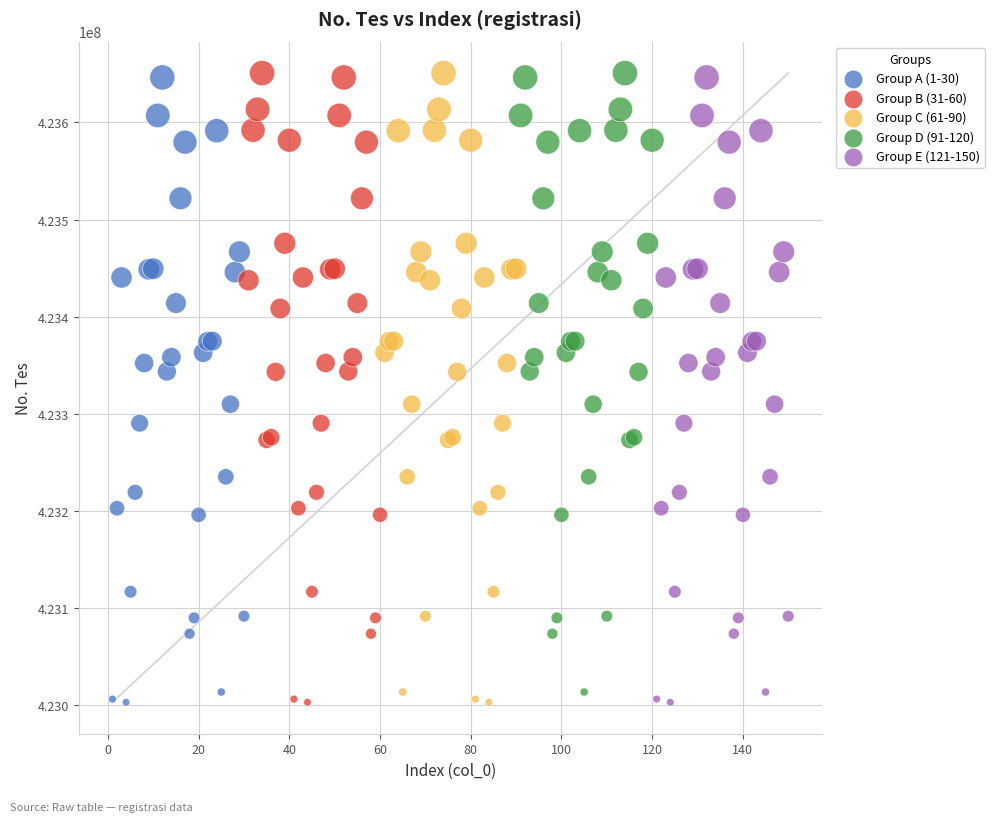

What are all the series names shown in the legend?

Group A (1-30), Group B (31-60), Group C (61-90), Group D (91-120), Group E (121-150)